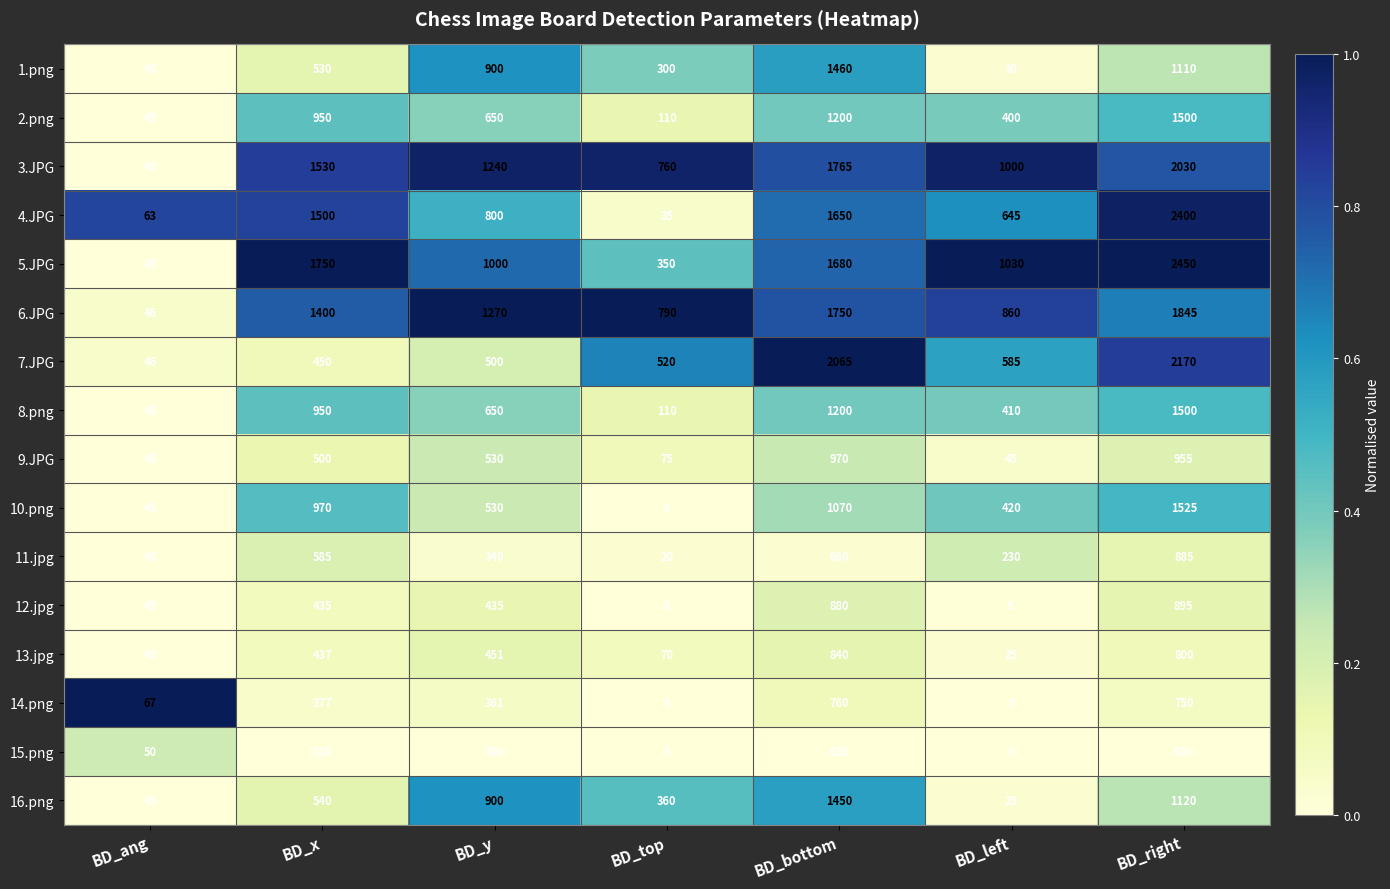

What is the difference between the maximum and minimum values in the 8.png series?

1455